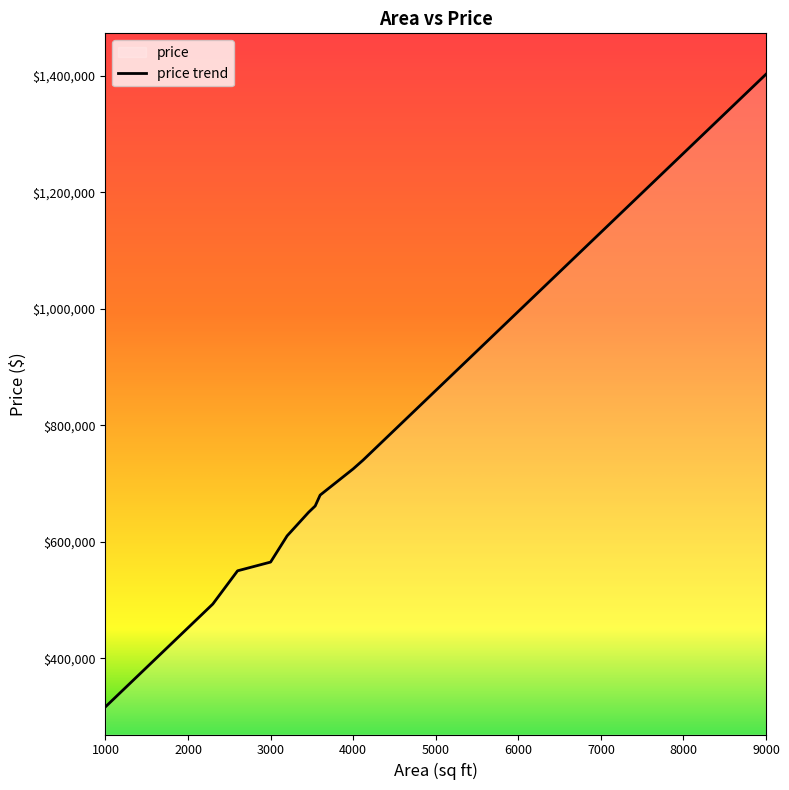

What is the difference between the maximum and second lowest values?

1018407.5